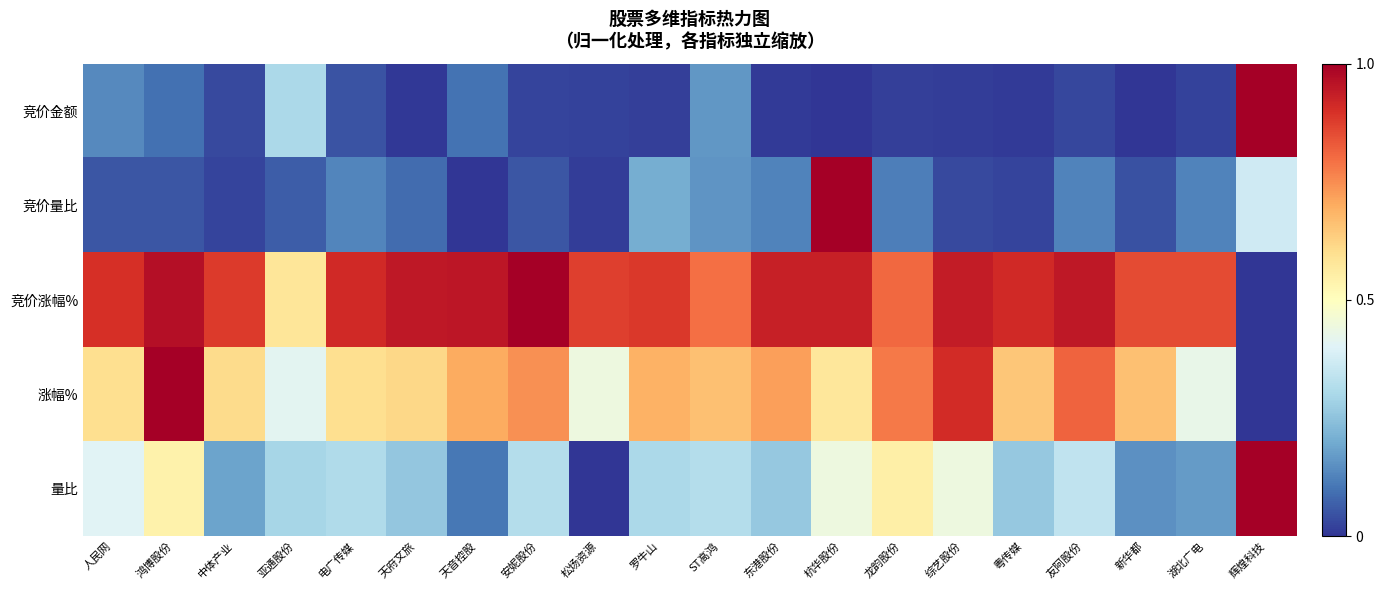

What is the difference between the highest and lowest values at 新华都?

0.9